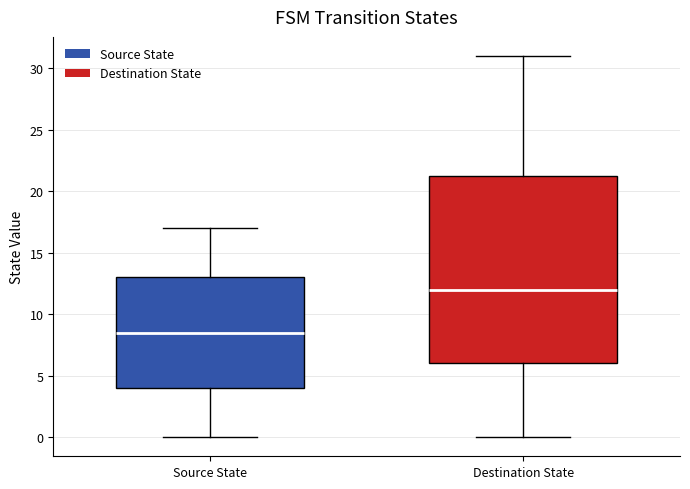

Reading left to right, transcribe this box plot: for each box, give where its median line is, the range the box spans, and where its two whiskers end, as read against the y-axis. The values are not printed on the chart, so give them approximately, as read against the axis.

Source State: median 8.5, box 4.0 to 13.0, whiskers 0.0 to 17.0
Destination State: median 12.0, box 6.0 to 21.5, whiskers 0.0 to 31.0